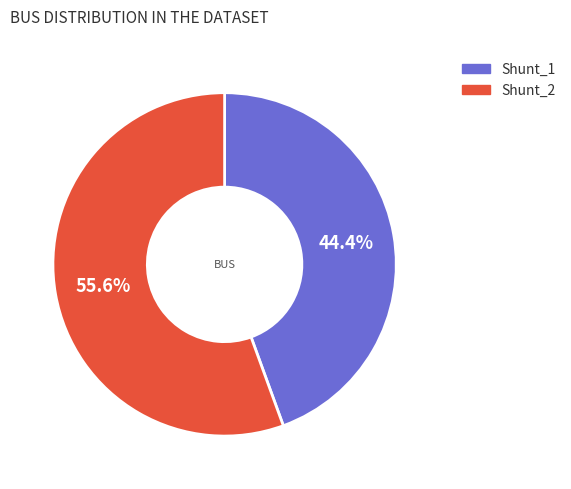

To the nearest percent, what is the difference between the Shunt_2 and Shunt_1 slice percentages?

11%